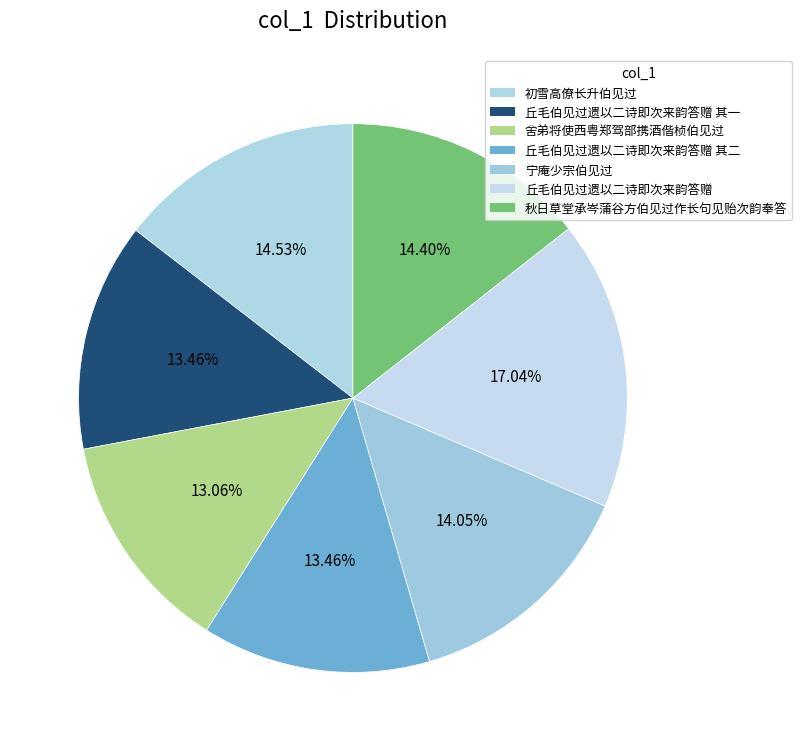

What percentage do 宁庵少宗伯见过 and 秋日草堂承岑蒲谷方伯见过作长句见贻次韵奉答 together represent?

28.5%